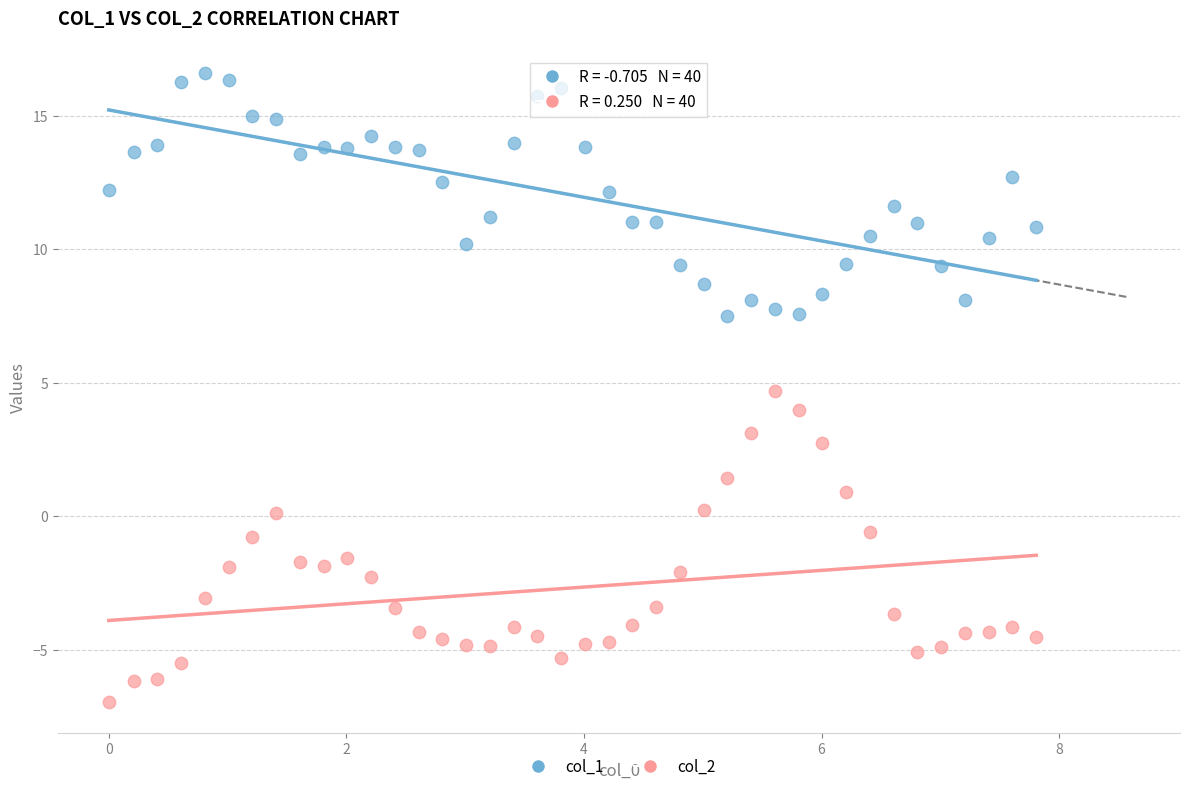

Which series contains the lowest Y value?

col_2